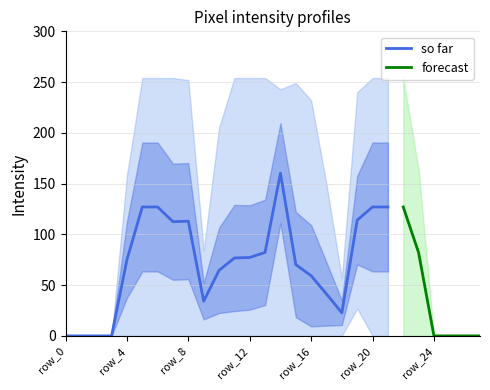

At how many categories does at least one series exceed 38?

20